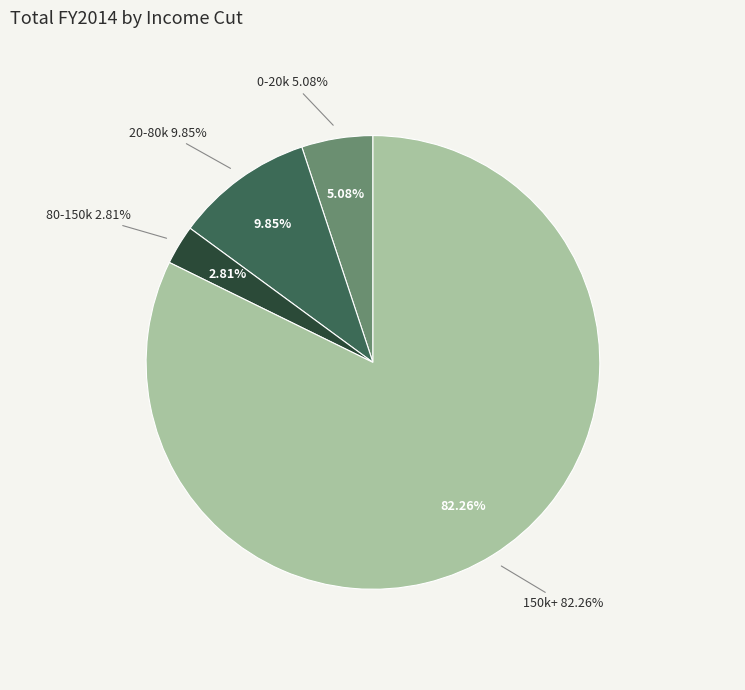

To the nearest percent, what portion does 80-150k represent?

3%